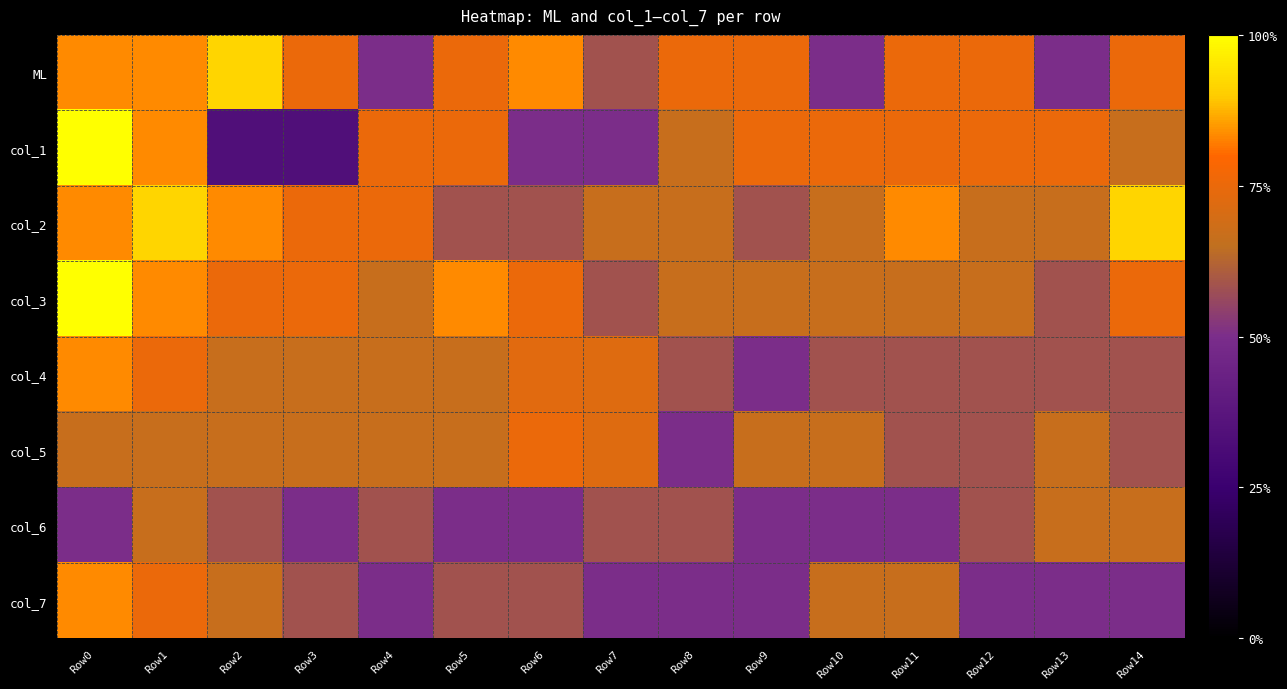

What is the spread (max minus min) of values at Row0?

0.5